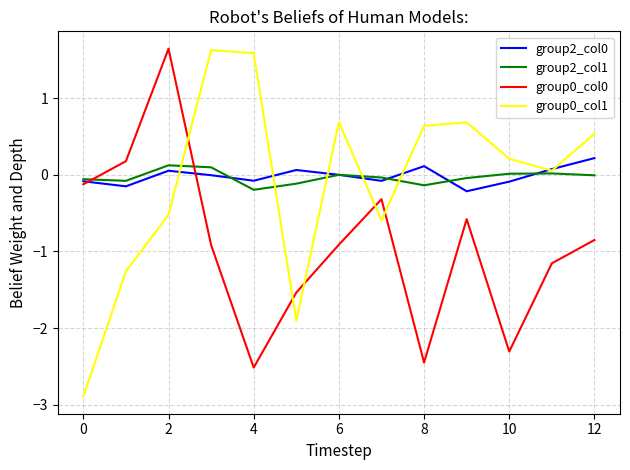

In group0_col1, how many points are higher than both neighbors (excluding endpoints)?

3